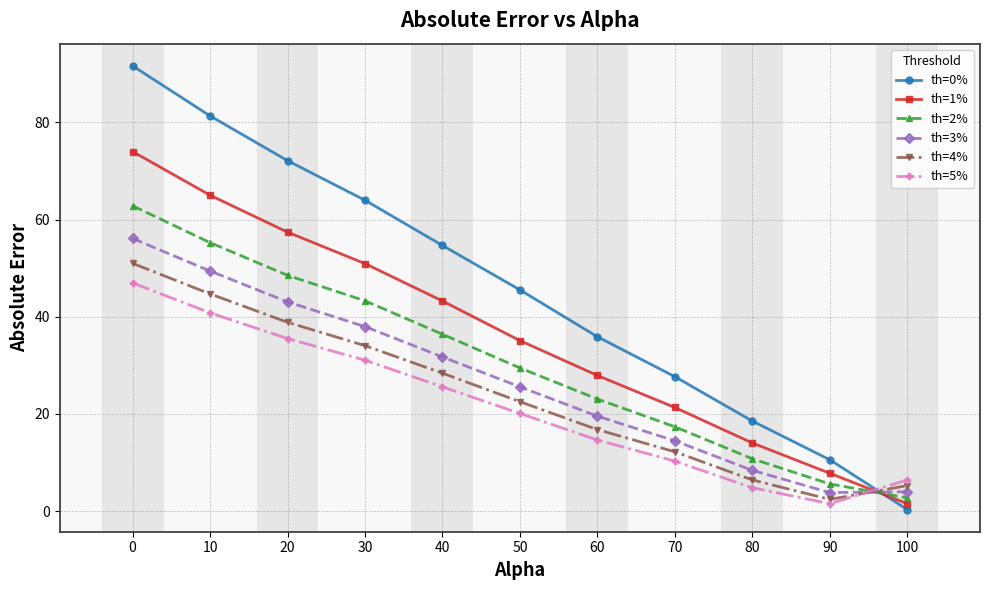

True or false: th=0% has a value of 27.7 at 70.

True